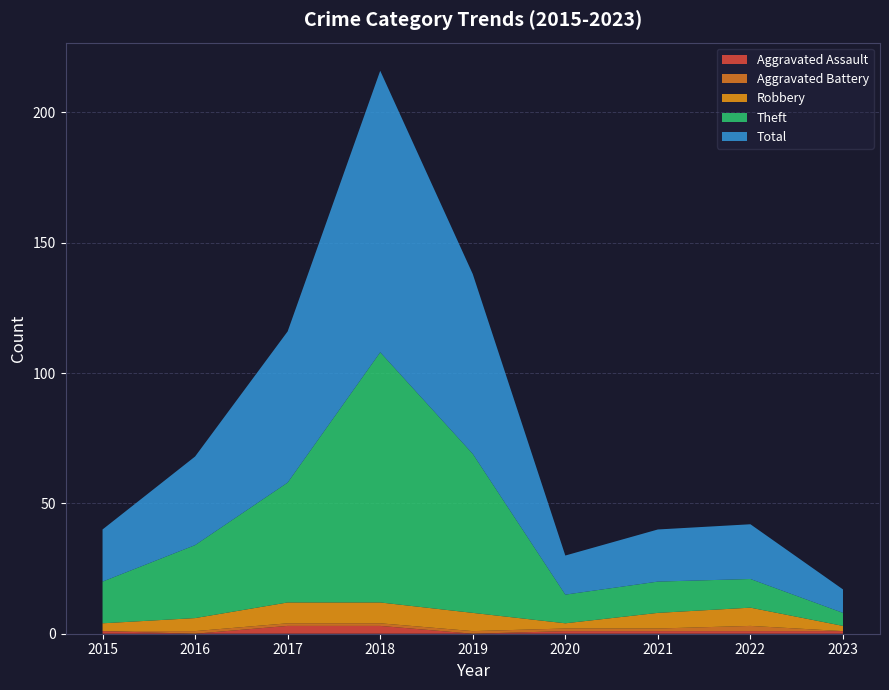

Reading left to right, extract all data points from this chart.

Aggravated Assault: 1	0	3	3	0	1	1	1	1
Aggravated Battery: 0	1	1	1	1	1	1	2	0
Robbery: 3	5	8	8	7	2	6	7	2
Theft: 16	28	46	96	61	11	12	11	5
Total: 20	34	58	108	69	15	20	21	9